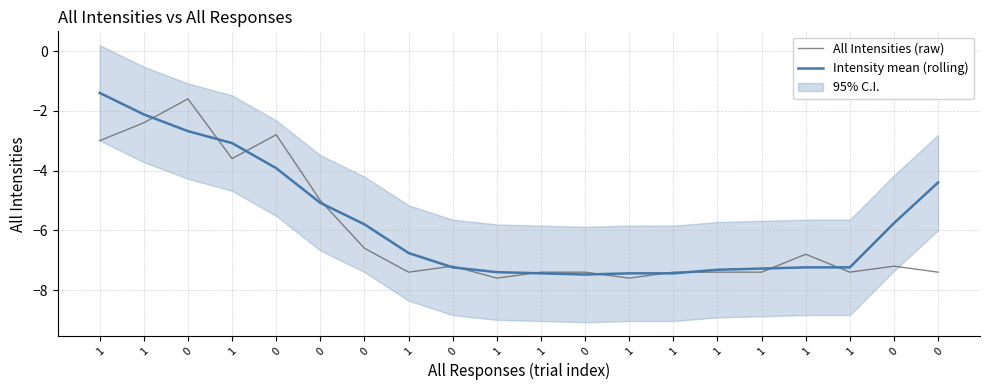

Where does the Intensity mean (rolling) series first go above -6?

1